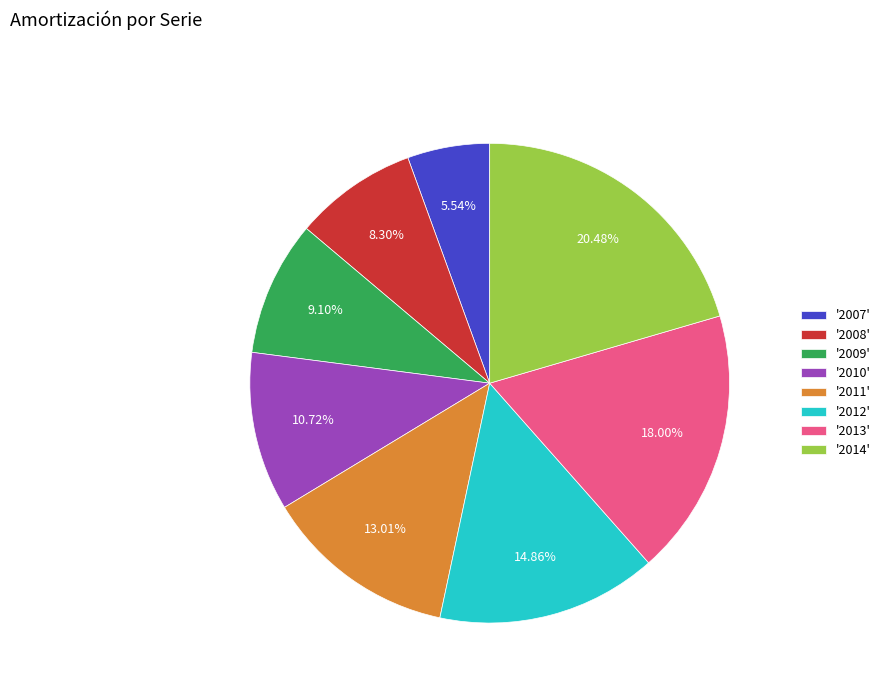

Which has a higher value, '2011' or '2014'?

'2014'